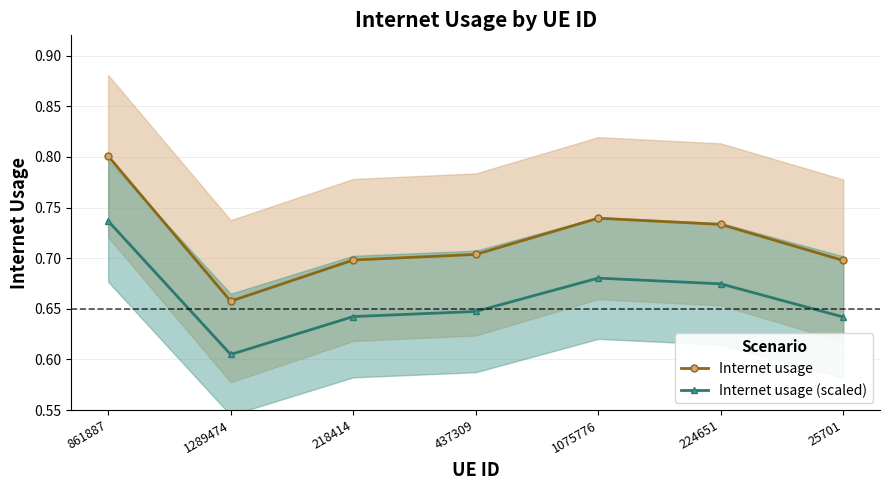

Reading left to right, extract all data points from this chart.

Internet usage: 861887=0.8	1289474=0.7	218414=0.7	437309=0.7	1075776=0.7	224651=0.7	25701=0.7
Internet usage (scaled): 861887=0.7	1289474=0.6	218414=0.6	437309=0.6	1075776=0.7	224651=0.7	25701=0.6